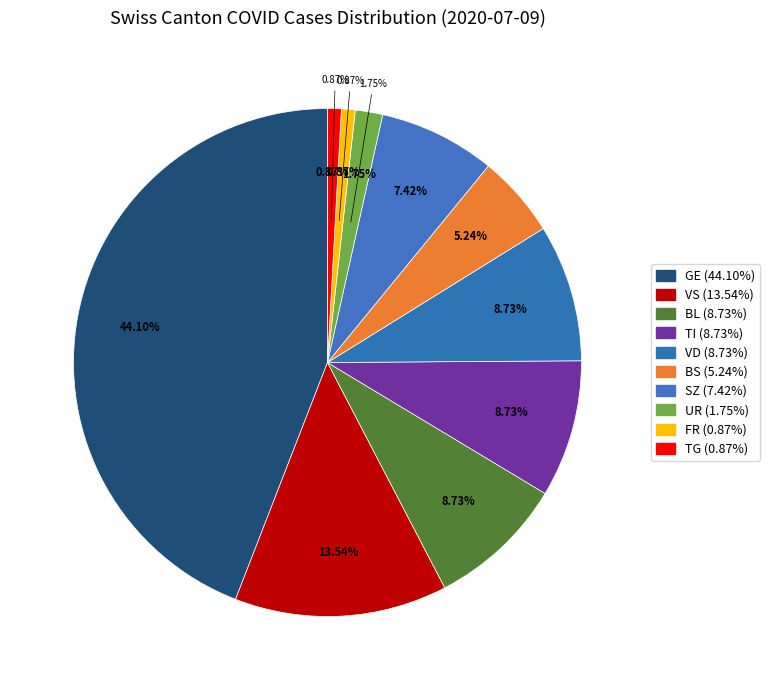

The TI slice represents 1% of the pie. True or false?

False